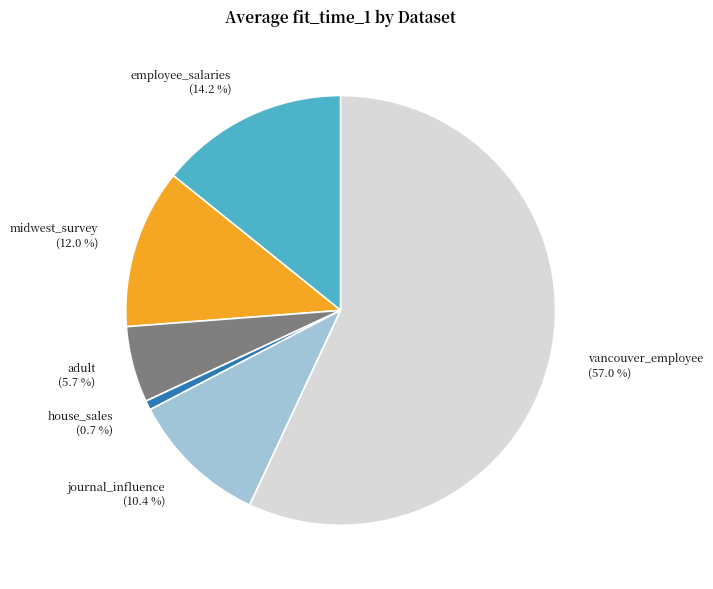

What percentage do midwest_survey and vancouver_employee together represent?

69.0%